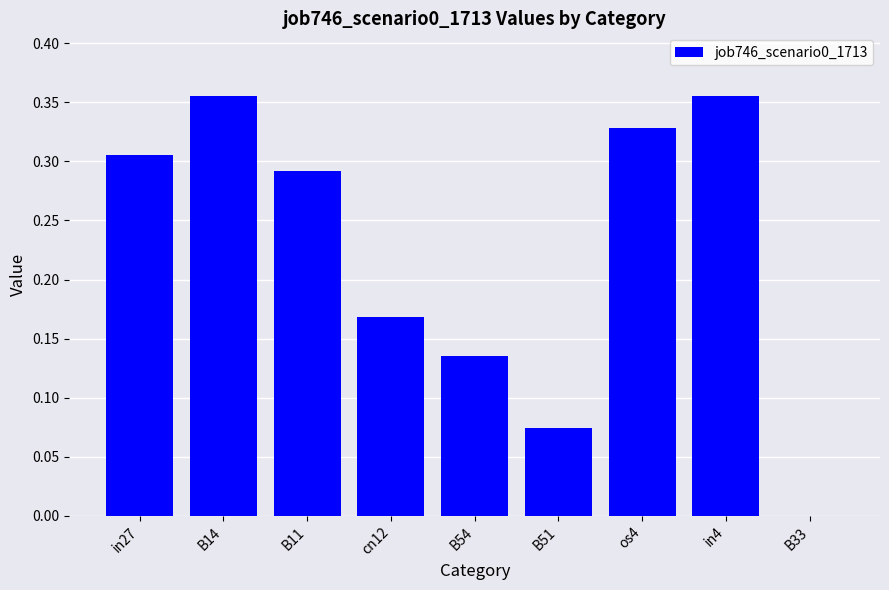

Count the number of values greater than 0.

8